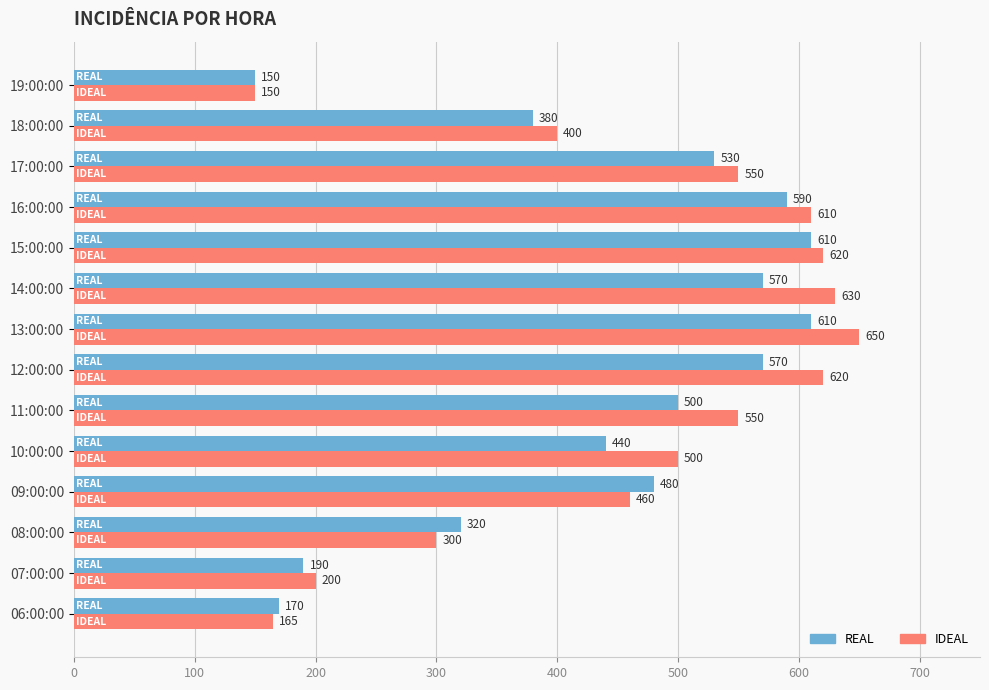

Rank the series by their average value, from highest to lowest.

IDEAL, REAL